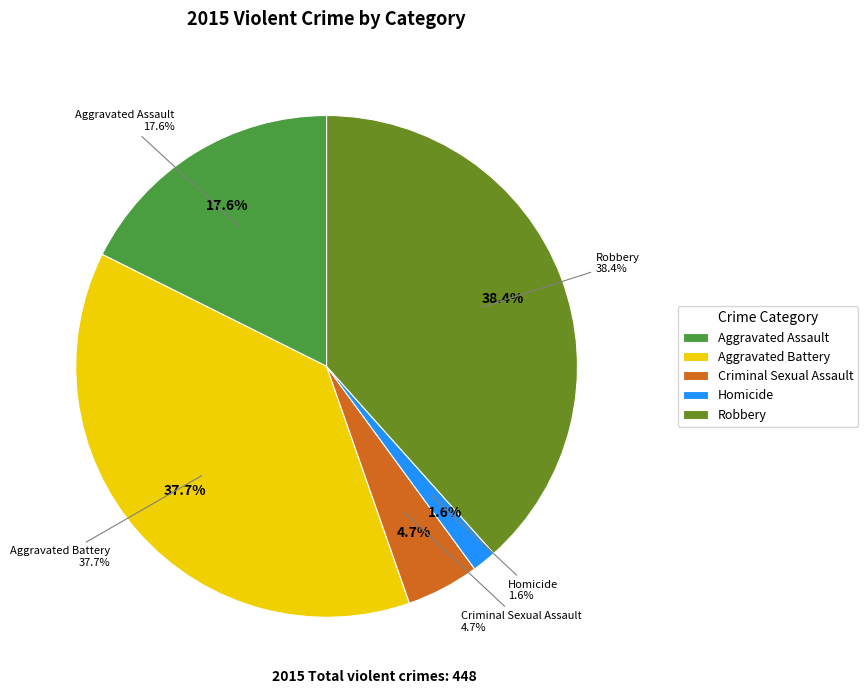

How many segments does this pie chart have?

5